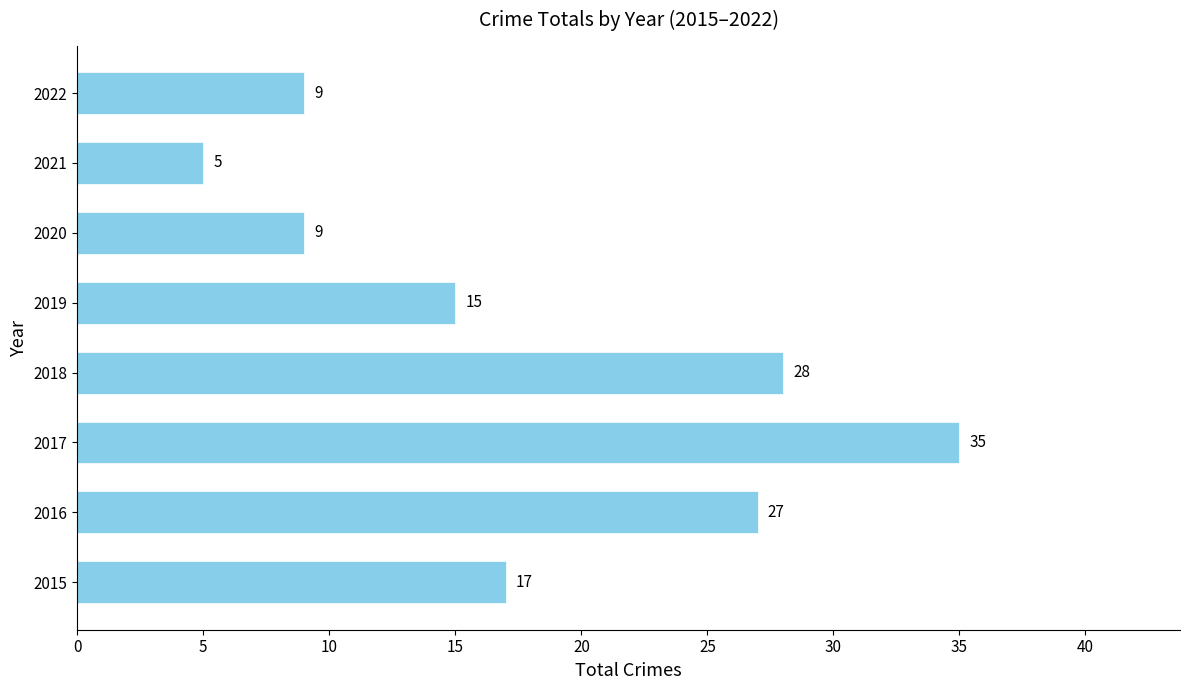

Reading top to bottom, extract all data points from this chart.

2022=9	2021=5	2020=9	2019=15	2018=28	2017=35	2016=27	2015=17